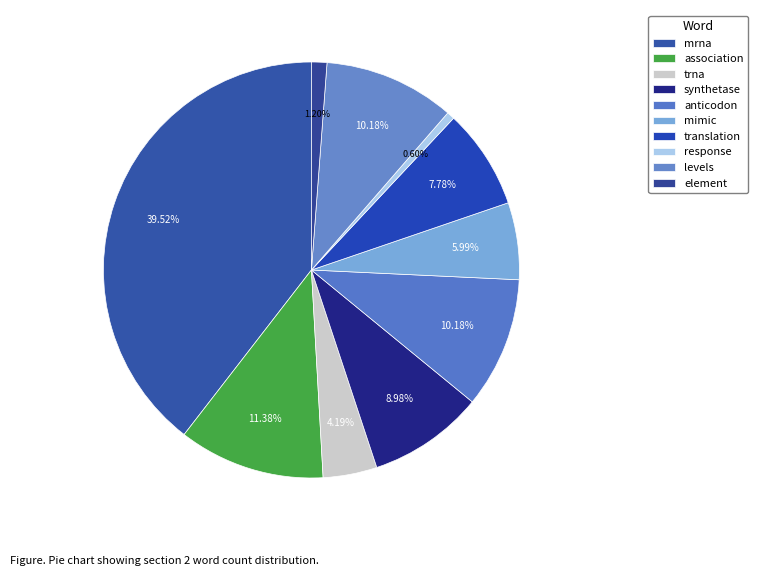

Does element represent more than half of the total?

No